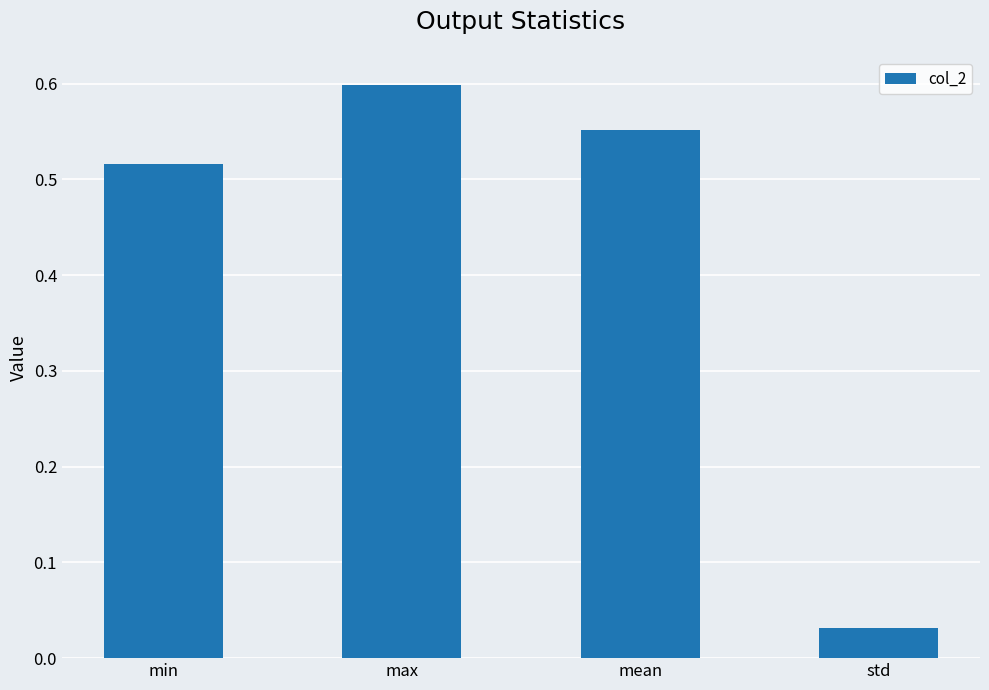

What is the change in value from min to max?

+0.1